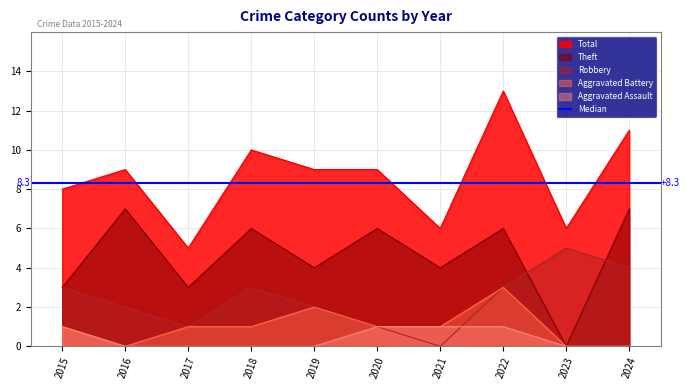

What is the value of the Total point at the 10th from the left?

11